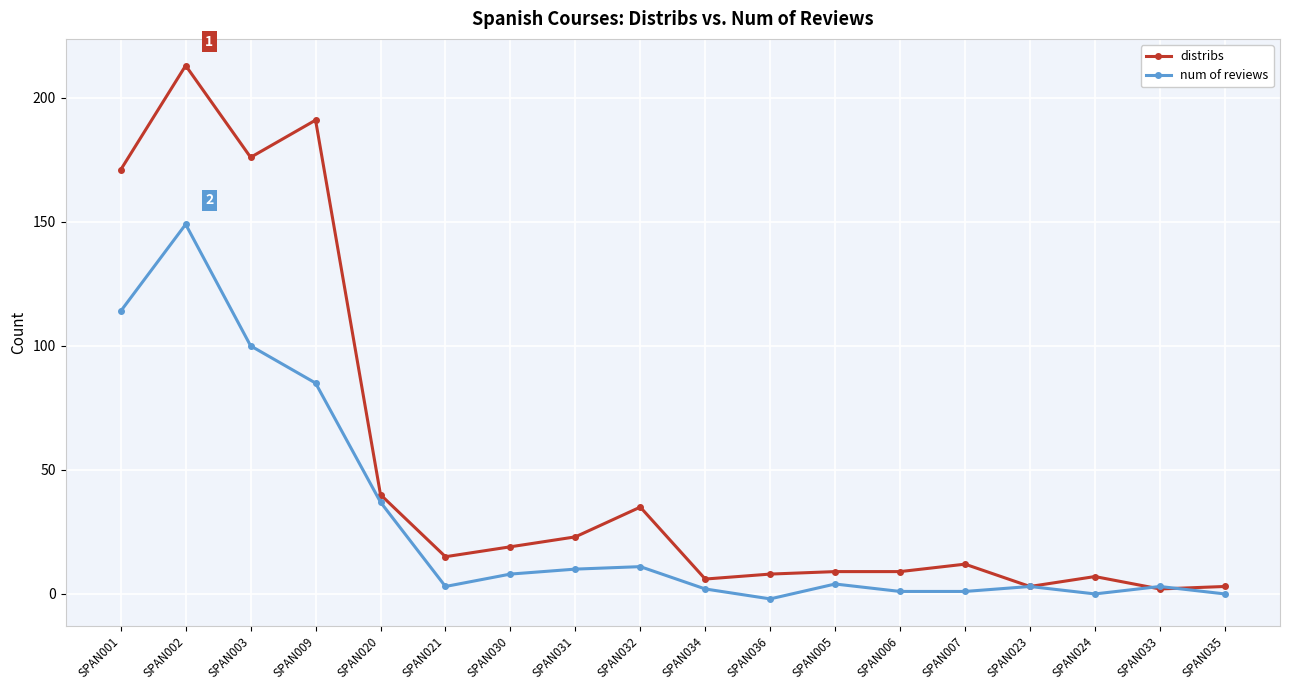

What is the spread (max minus min) of values at SPAN034?

4